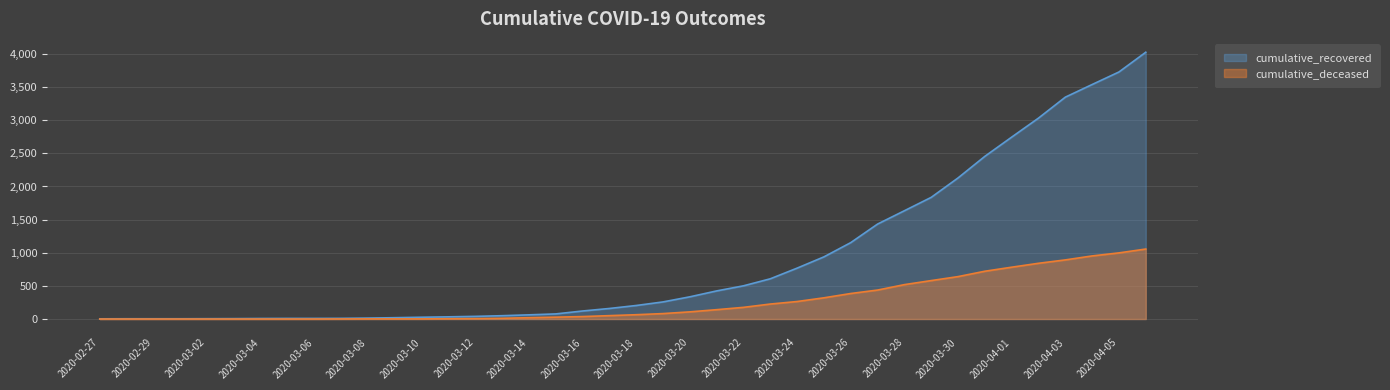

Does the chart display data point markers on the line(s)?

No